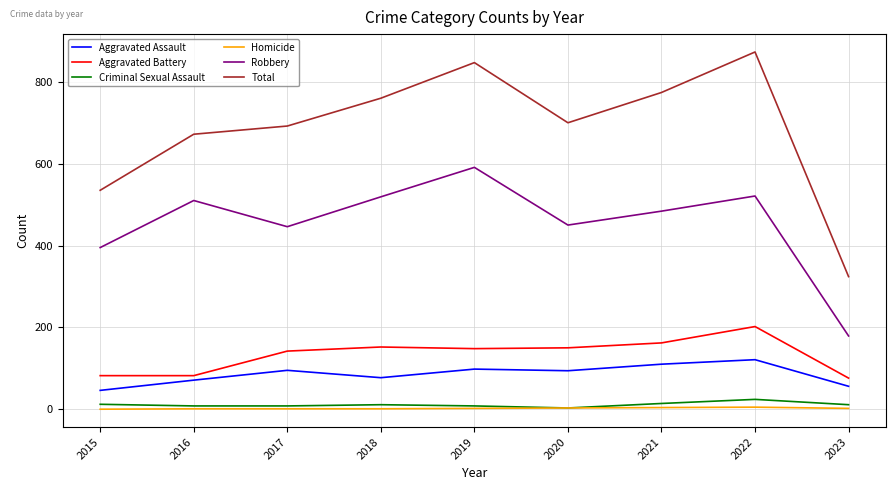

What are all the series names shown in the legend?

Aggravated Assault, Aggravated Battery, Criminal Sexual Assault, Homicide, Robbery, Total